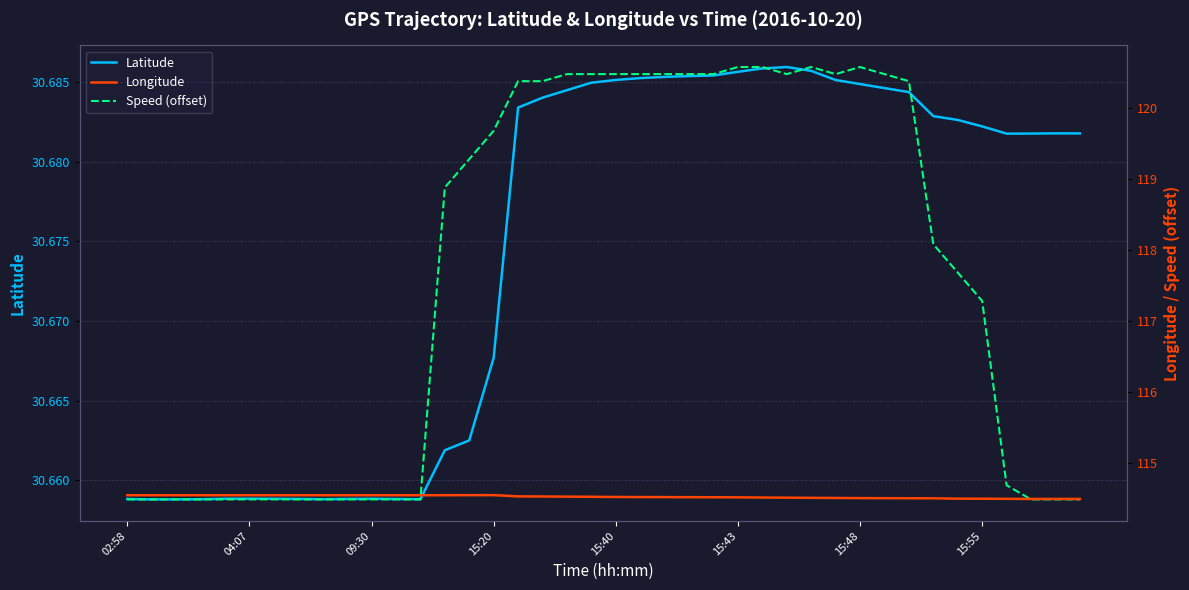

What is the minimum value for Latitude?

30.7